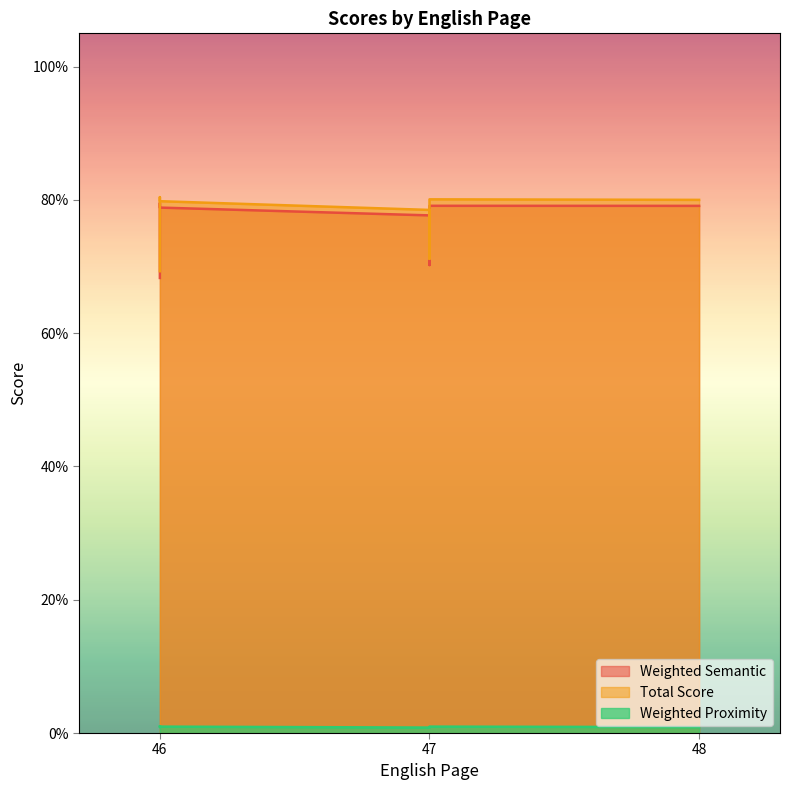

True or false: Weighted Proximity has a value of 0.0 at 47.

True